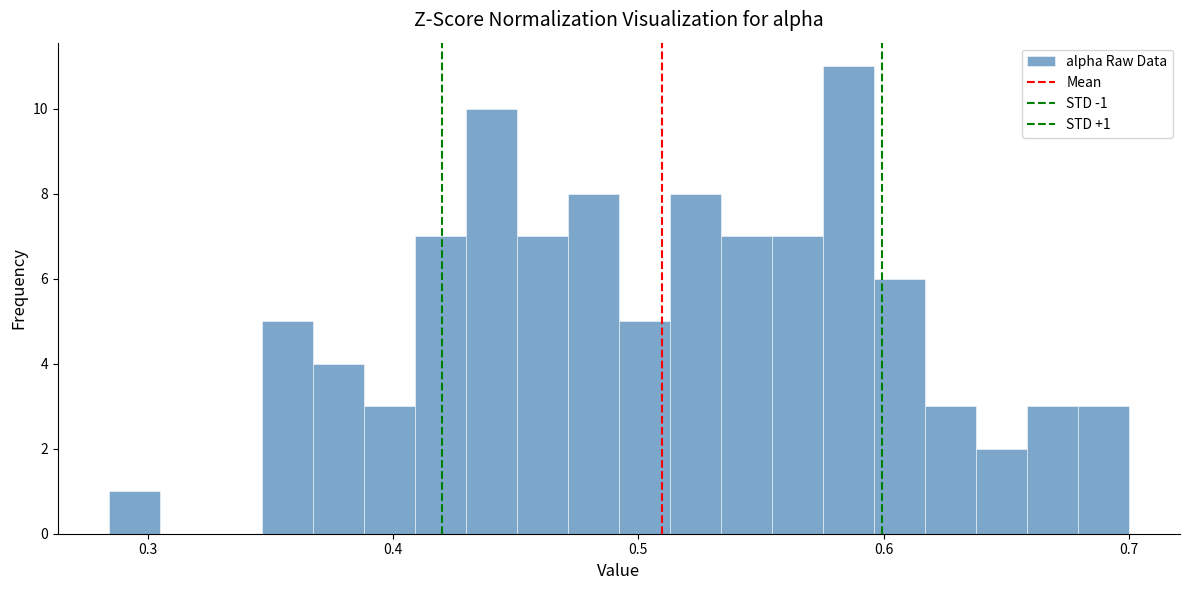

Read against the x-axis, roughly where is the centre of the tallest bar?

0.59